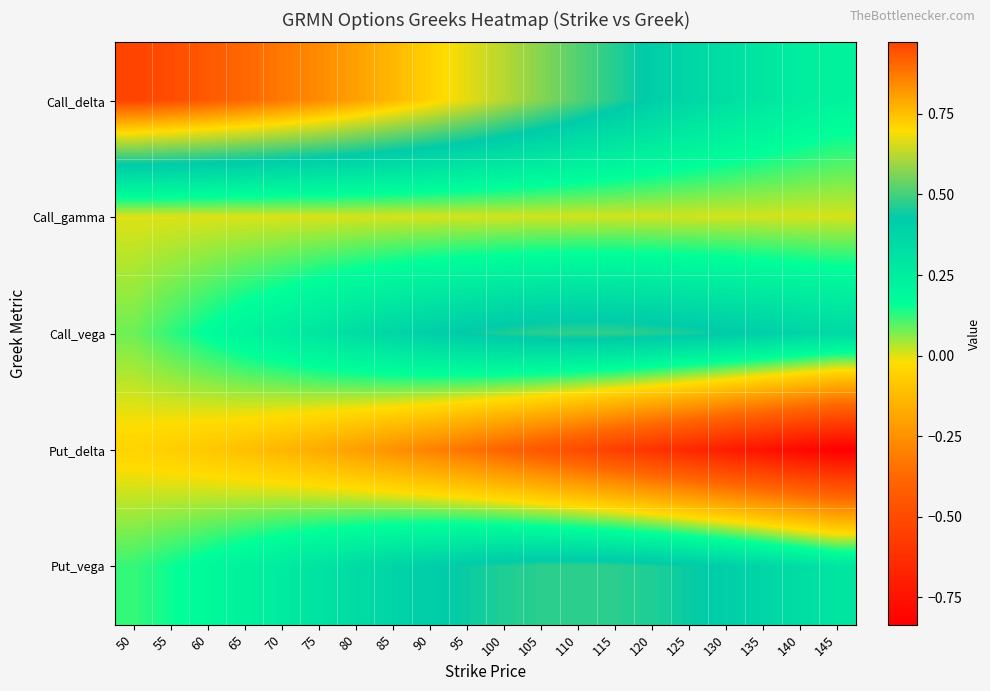

How many distinct data groups are displayed?

5